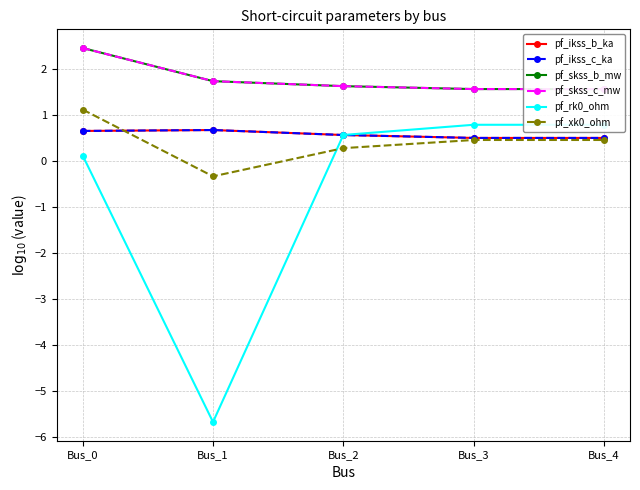

True or false: pf_ikss_c_ka has a value of 0.5 at Bus_4.

True